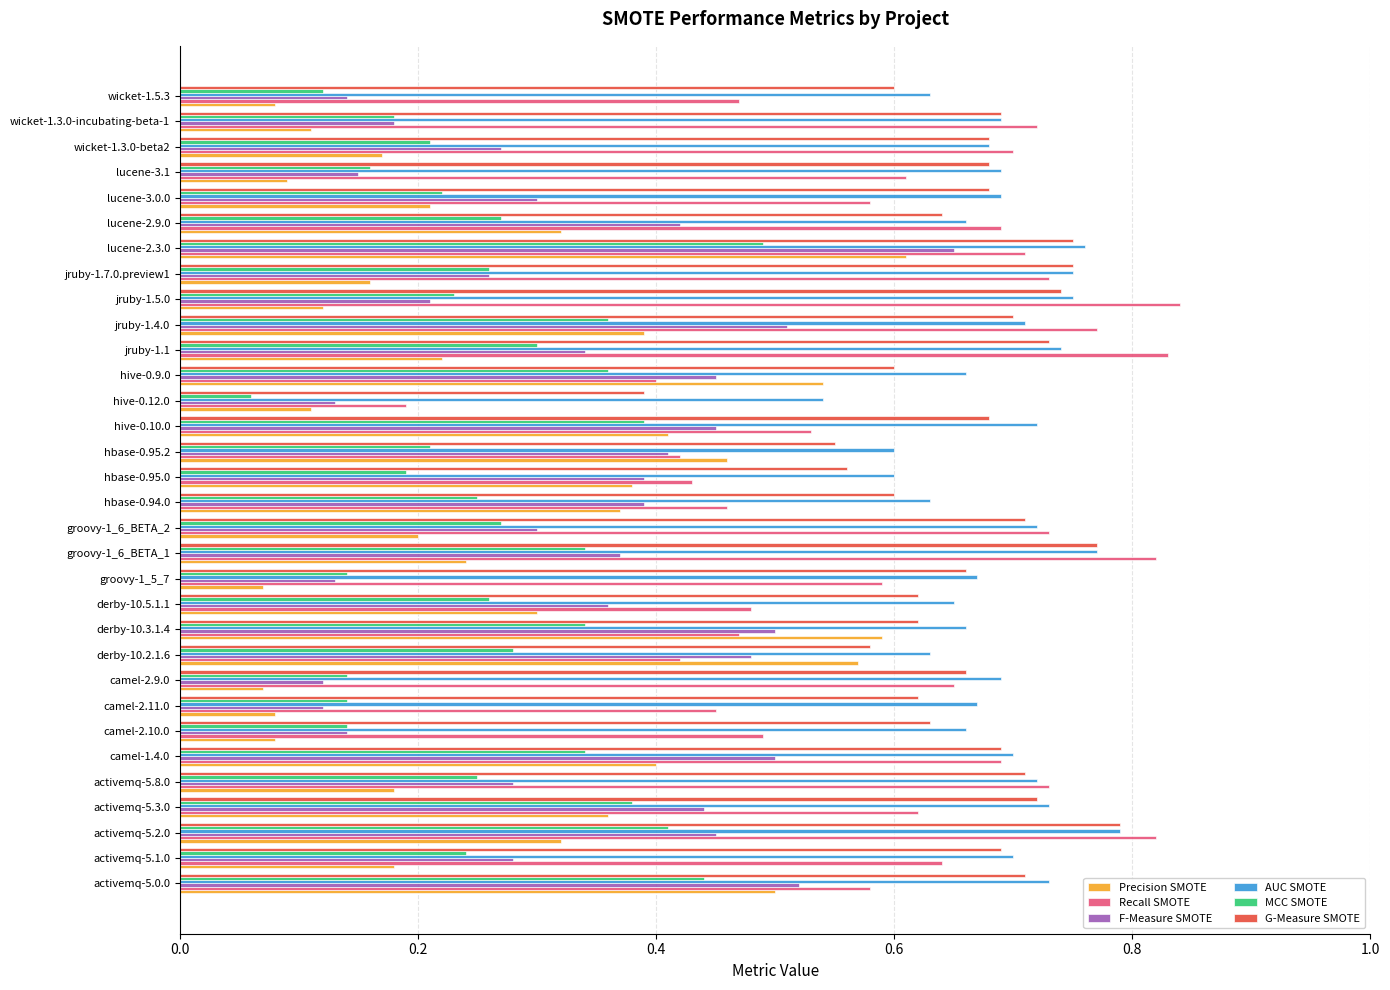

How many series are shown in this chart?

6